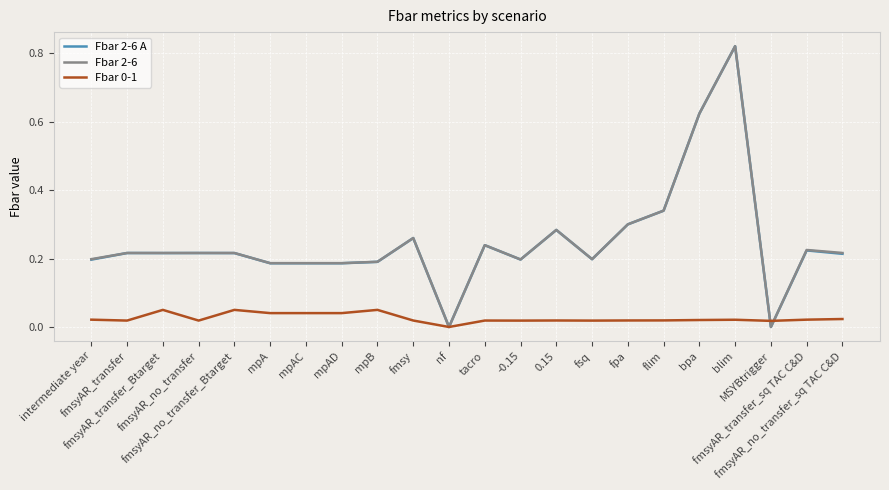

Which series has the largest range (max minus min)?

Fbar 2-6